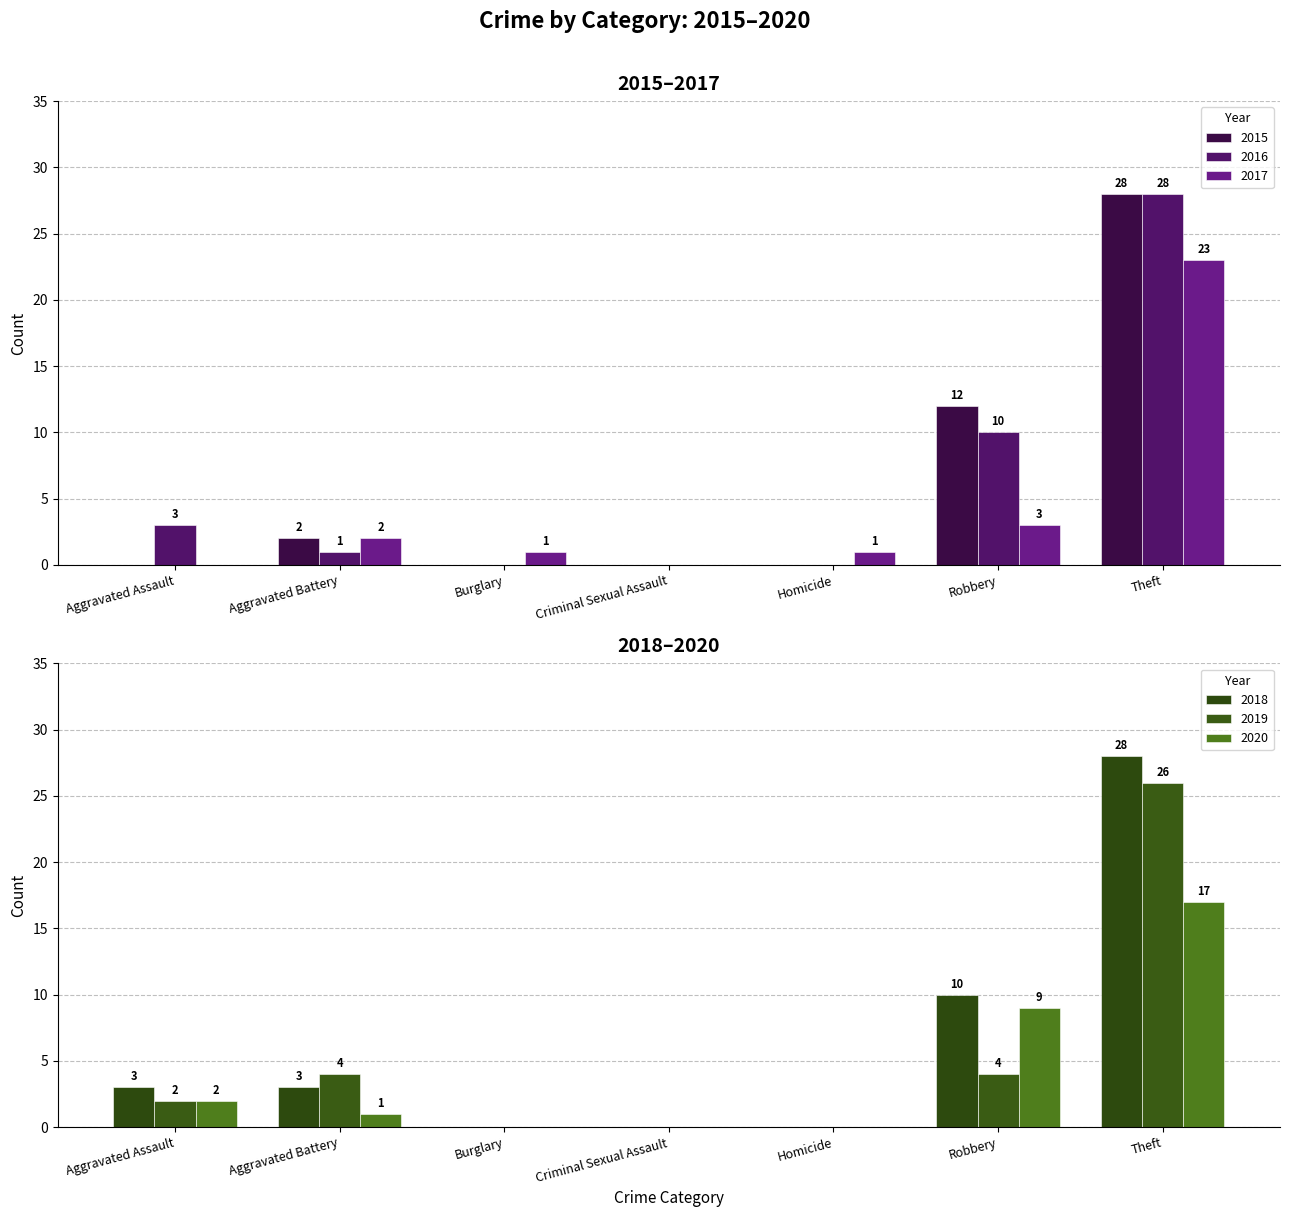

How many distinct data groups are displayed?

6